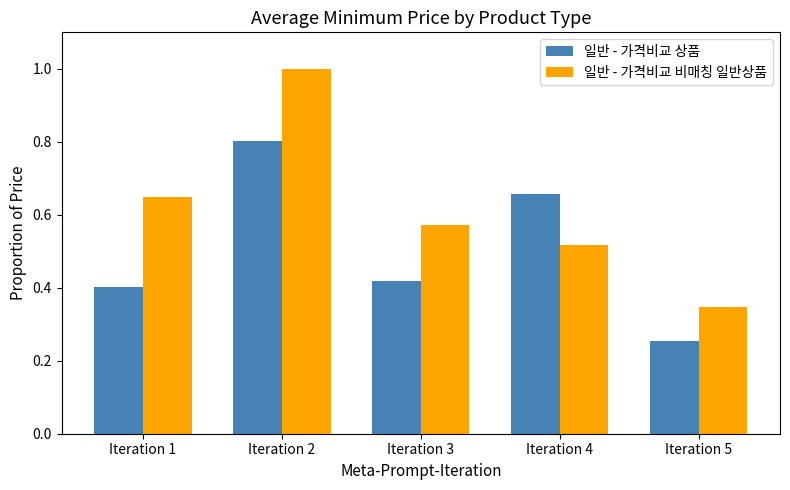

At how many categories does at least one series exceed 0?

5